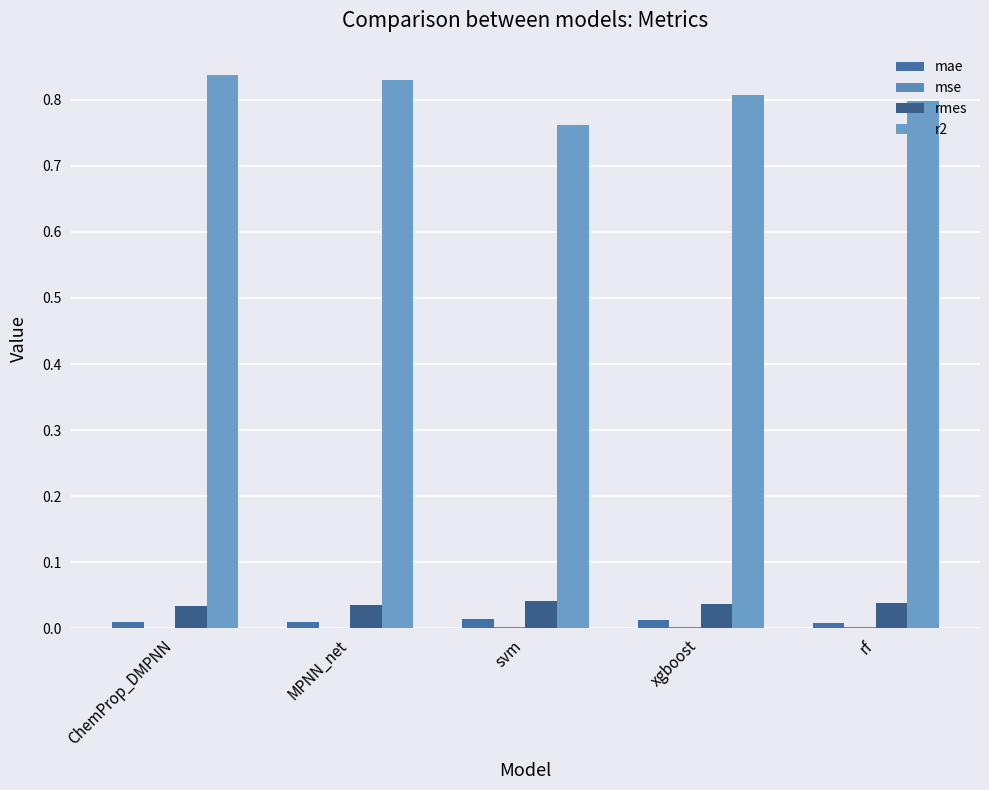

Reading left to right, transcribe all the data shown in this chart.

mae: ChemProp_DMPNN=0.0	MPNN_net=0.0	svm=0.0	xgboost=0.0	rf=0.0
mse: ChemProp_DMPNN=0.0	MPNN_net=0.0	svm=0.0	xgboost=0.0	rf=0.0
rmes: ChemProp_DMPNN=0.0	MPNN_net=0.0	svm=0.0	xgboost=0.0	rf=0.0
r2: ChemProp_DMPNN=0.8	MPNN_net=0.8	svm=0.8	xgboost=0.8	rf=0.8